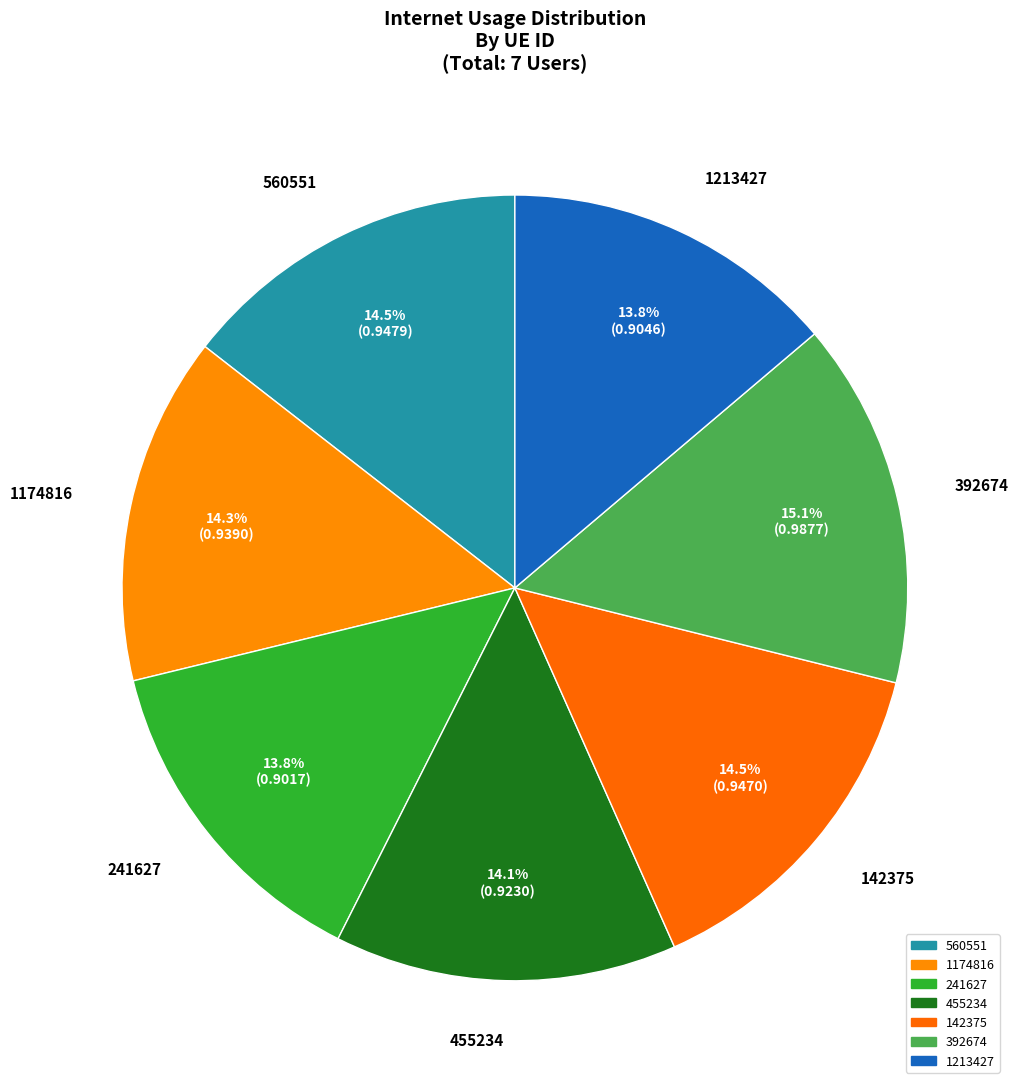

Rank the categories by value from lowest to highest.

241627, 1213427, 455234, 1174816, 142375, 560551, 392674